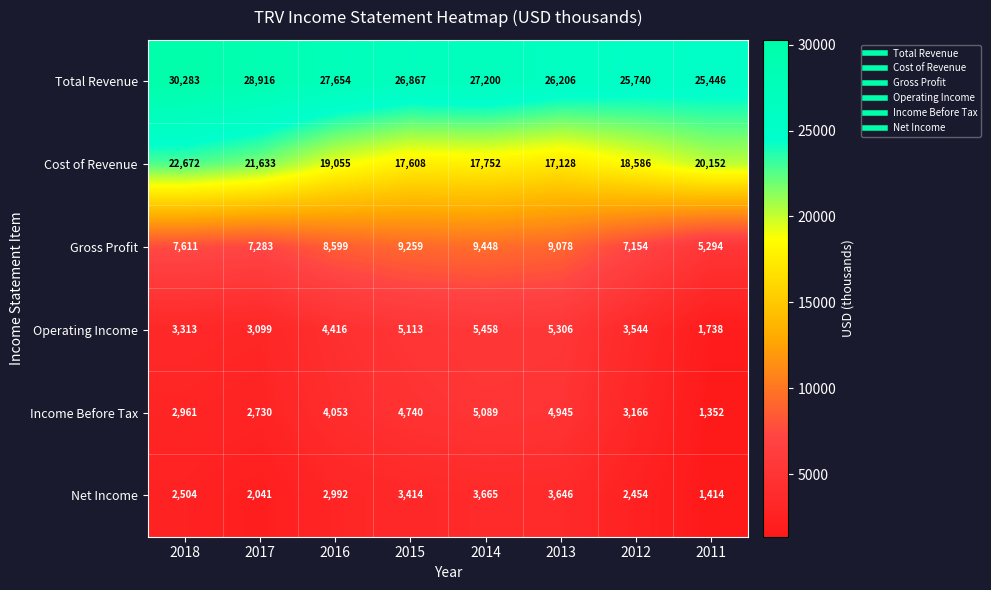

What is the difference between the highest and lowest values at 2014?

23535